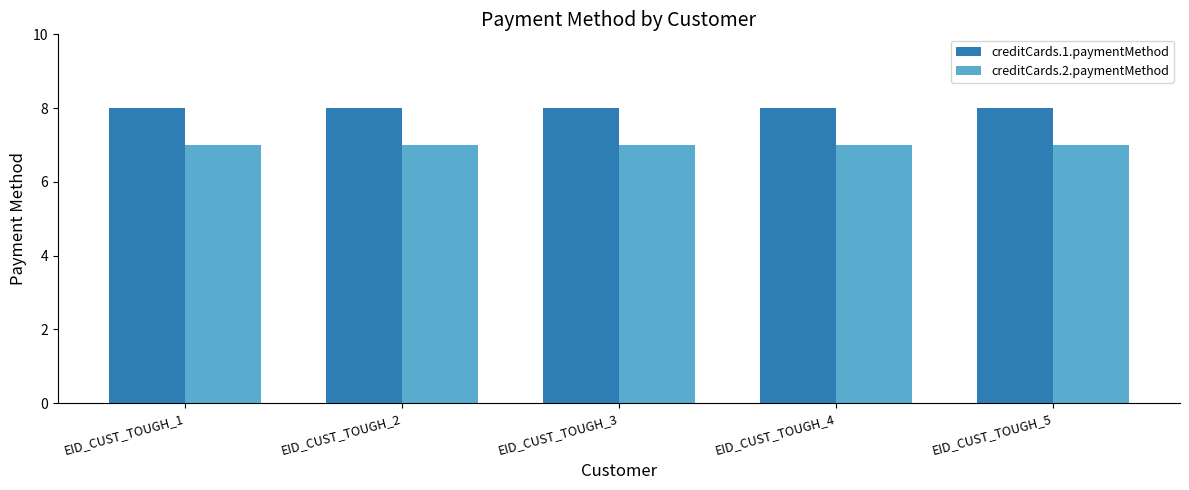

At how many categories does at least one series exceed 7?

5